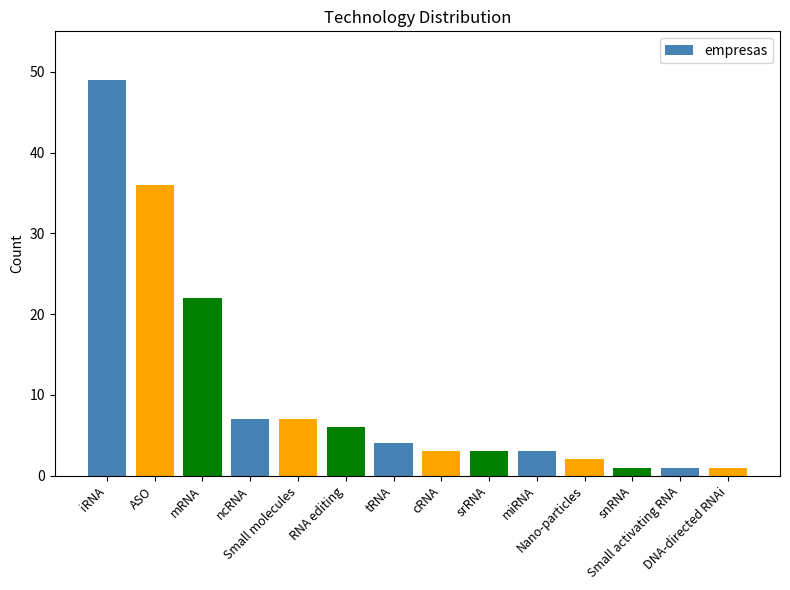

What is the label of the 10th bar from the left?

miRNA